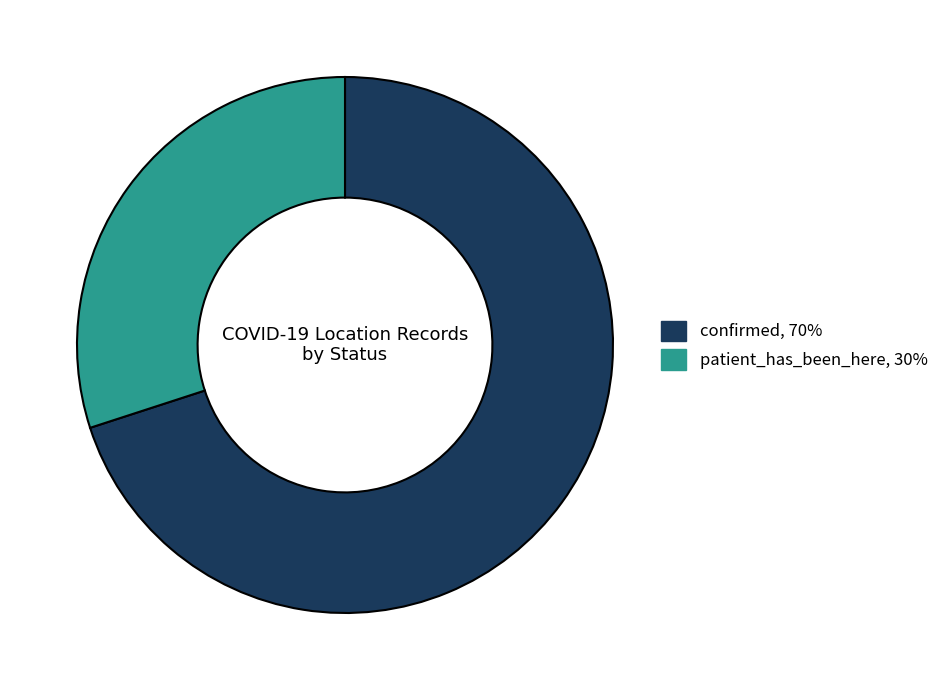

Does confirmed account for over 50% of the chart?

Yes